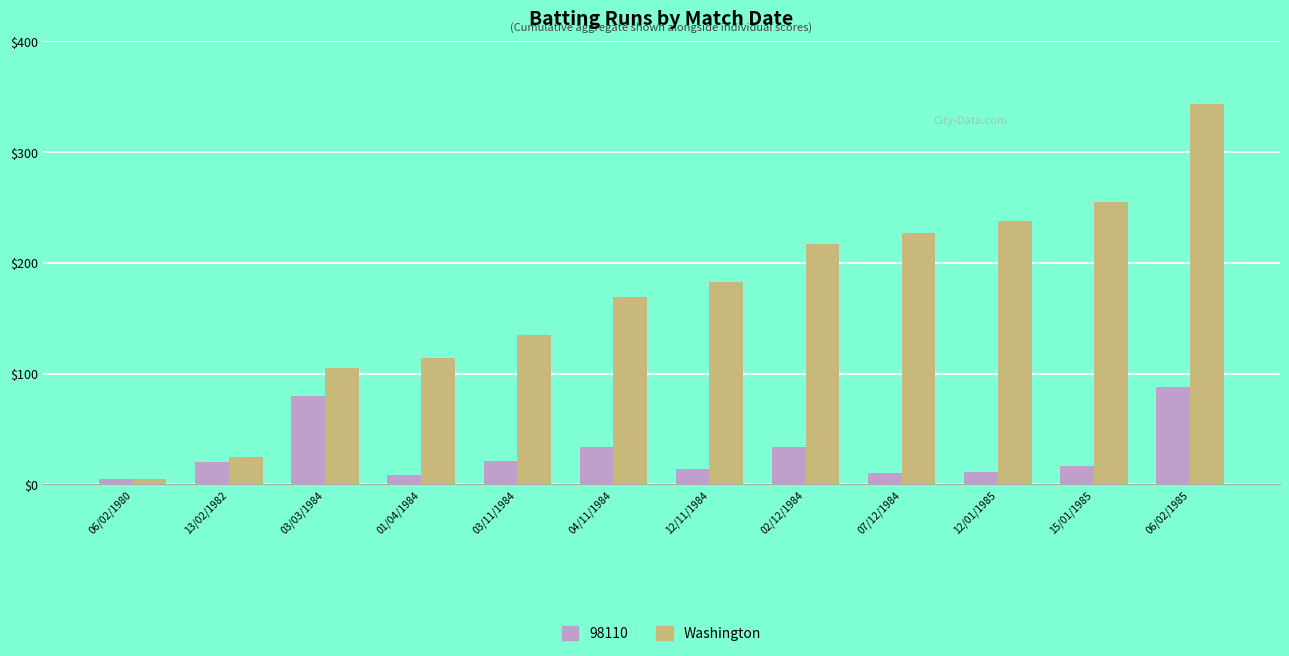

At which category does the chart reach its peak across all series?

06/02/1985